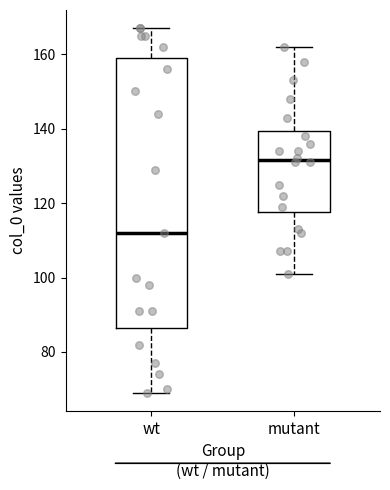

Reading left to right, transcribe this box plot: for each box, give where its median line is, the range the box spans, and where its two whiskers end, as read against the y-axis. The values are not printed on the chart, so give them approximately, as read against the axis.

wt: median 112, box 86 to 160, whiskers 70 to 168
mutant: median 132, box 118 to 140, whiskers 102 to 162